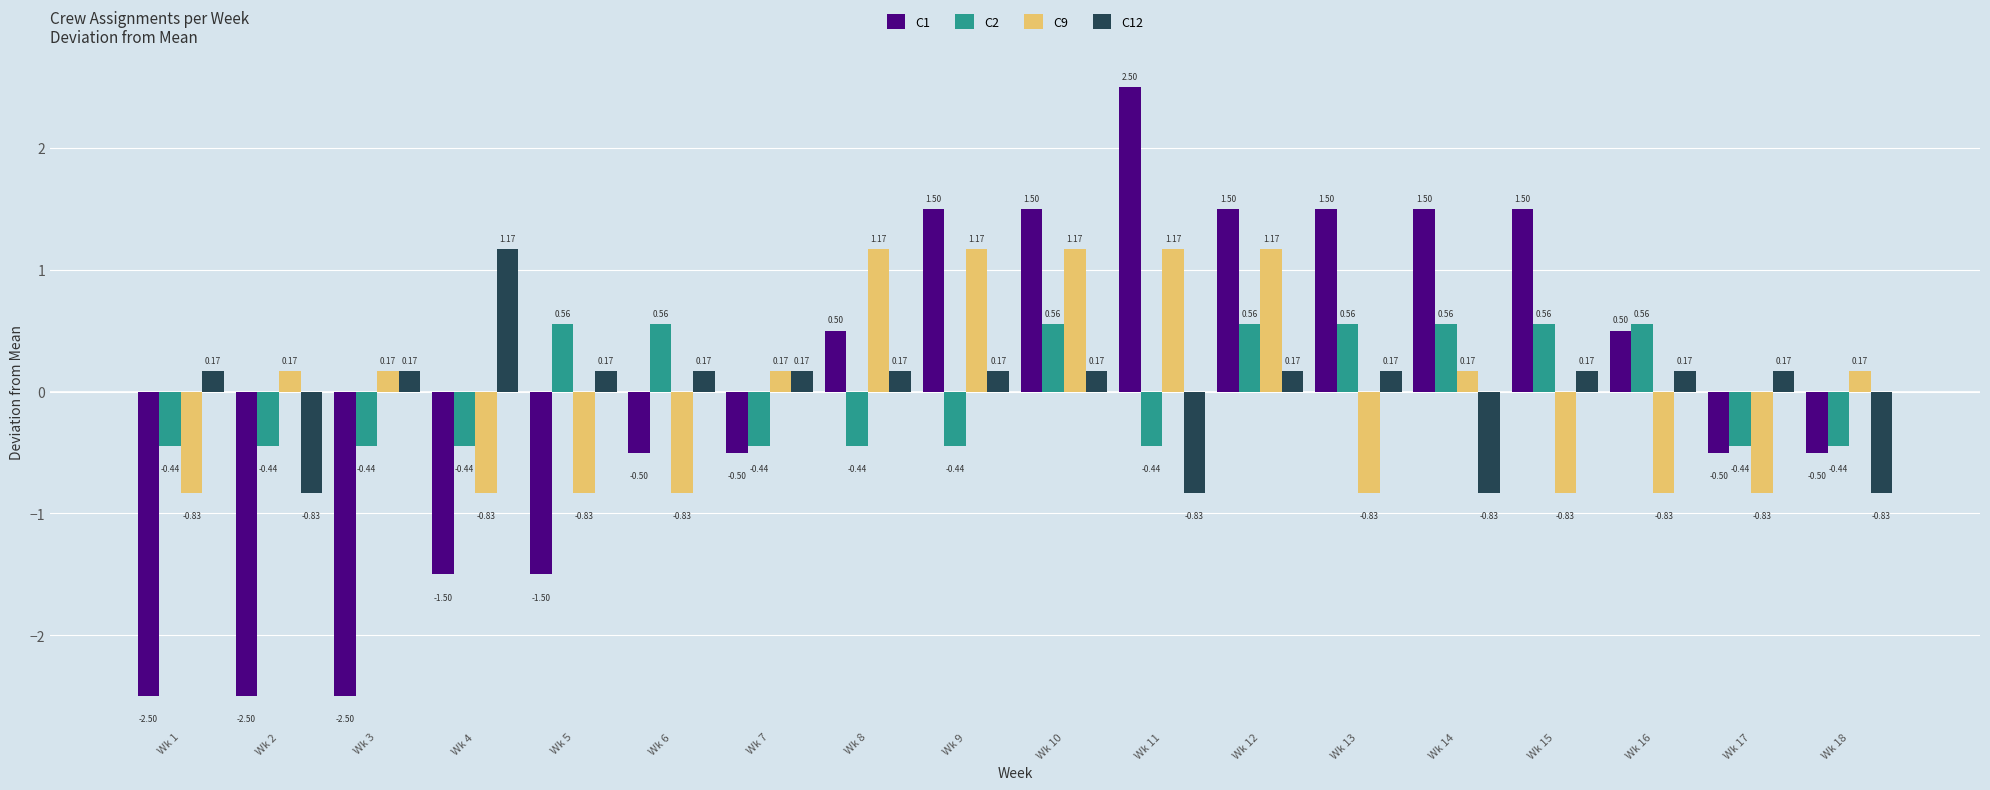

What is the maximum value shown in the chart?

2.5